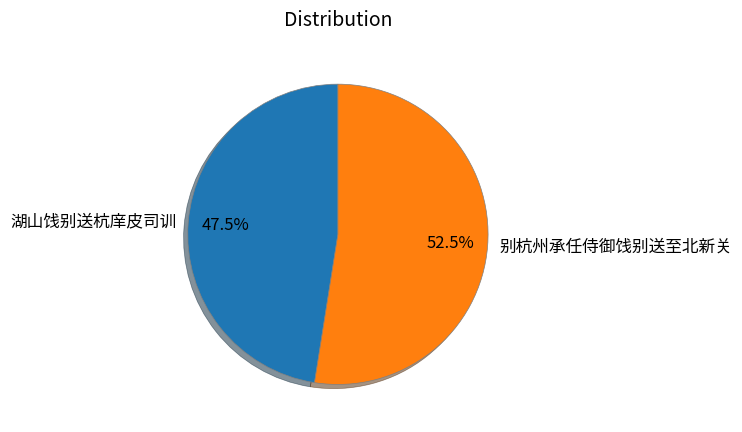

Is there a majority slice in this chart?

Yes